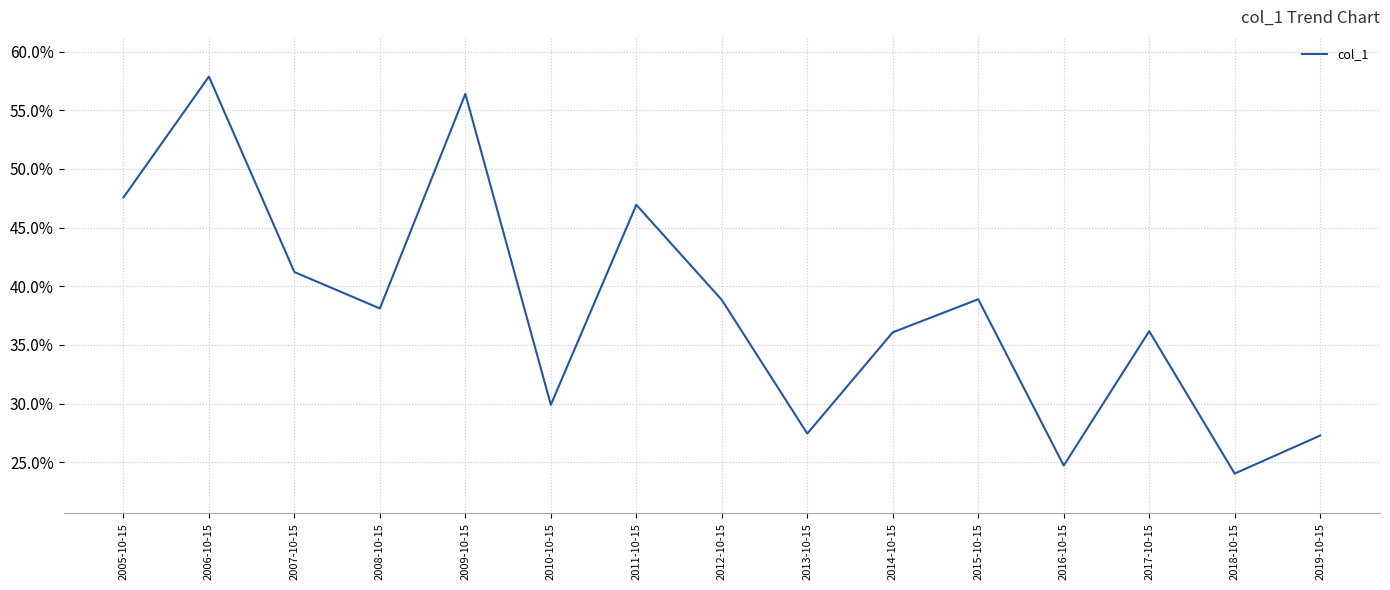

Between 2016-10-15 and 2009-10-15, which is larger?

2009-10-15